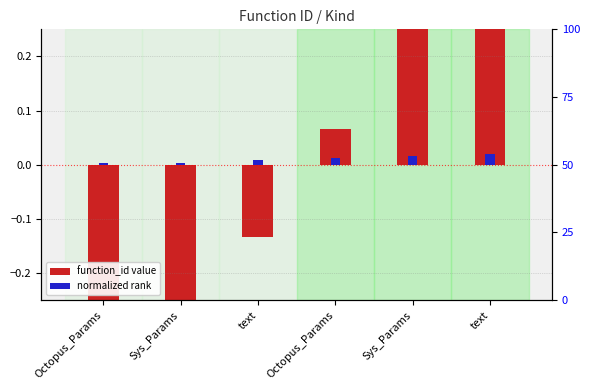

At which label is normalized rank closest to 0?

Octopus_Params